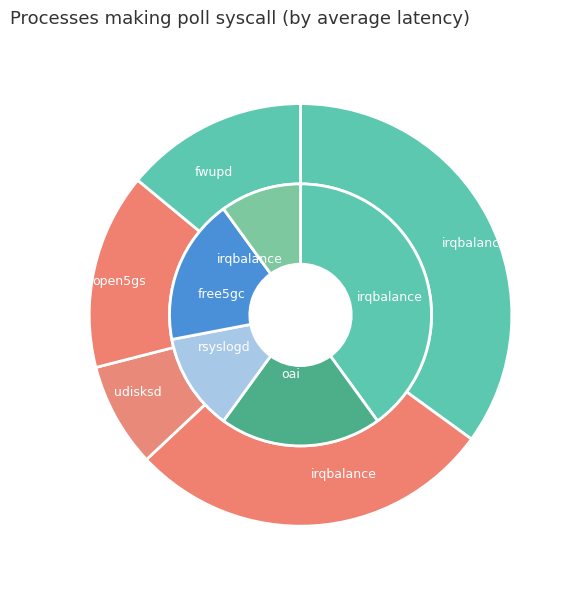

Rank the categories by inner value from lowest to highest.

4, 2, 3, 1, 0